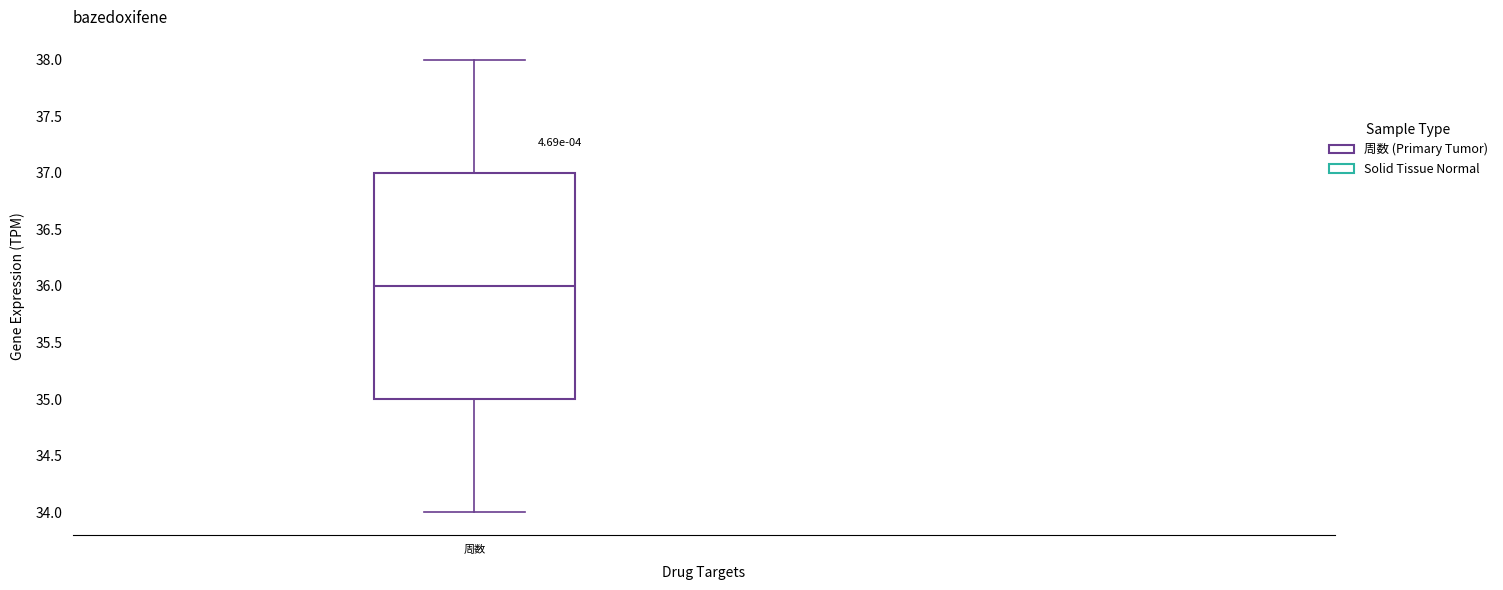

Where does the lower whisker of the box for 周数 end on the y-axis? The values are not printed on the chart, so give them approximately, as read against the axis.

34